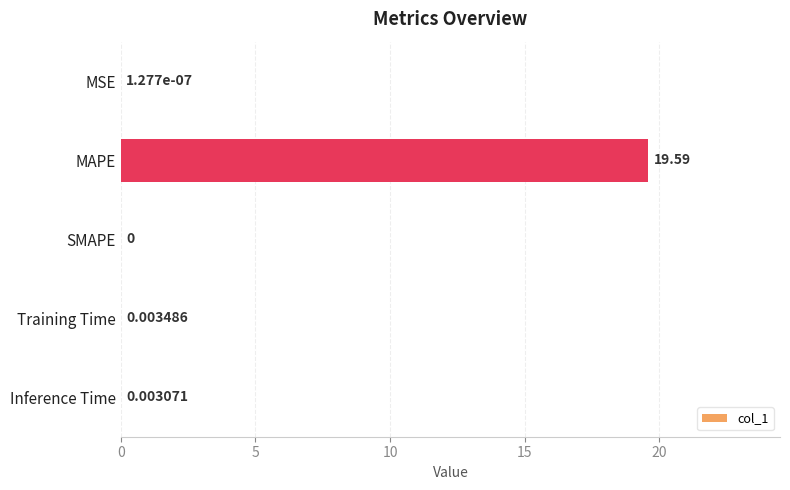

At which label is the value closest to 9?

Training Time